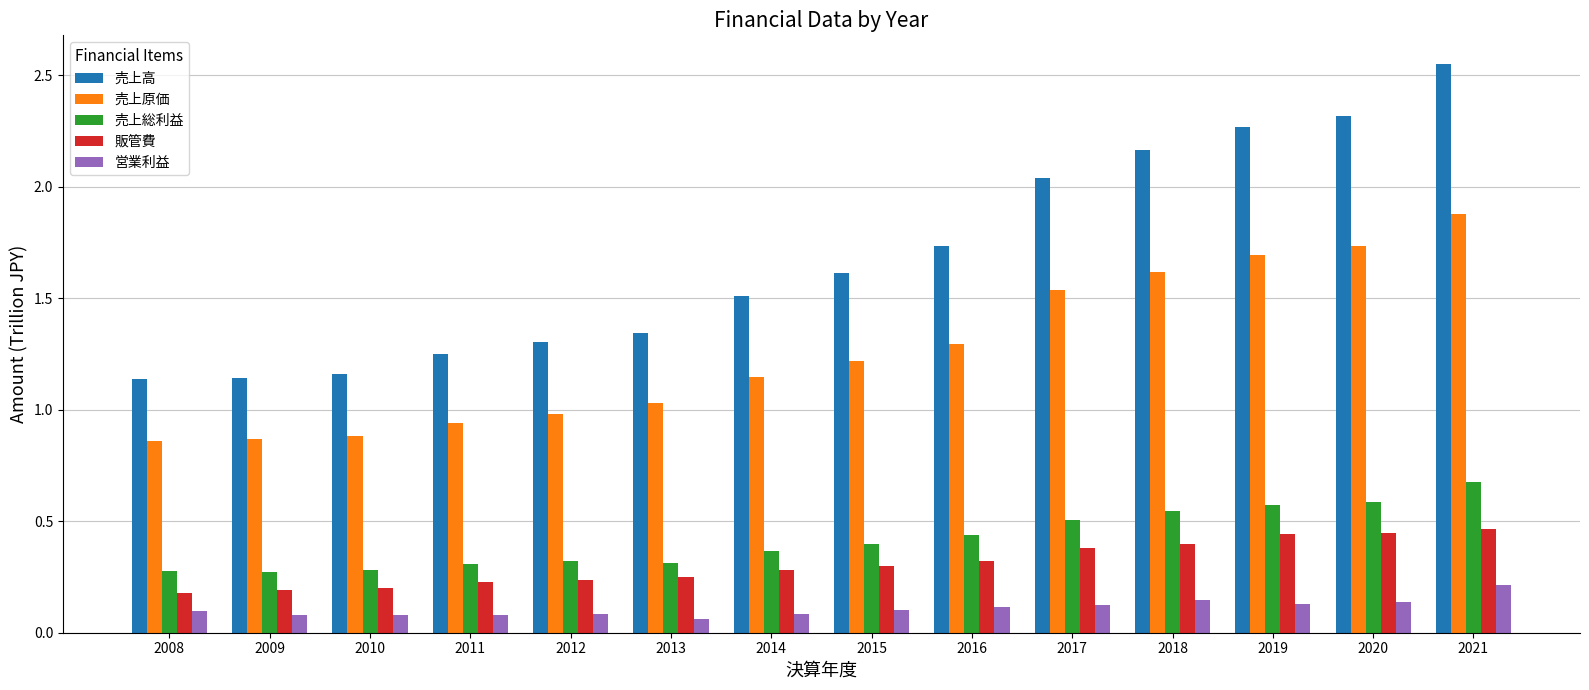

Which label corresponds to the largest value in the chart?

2021